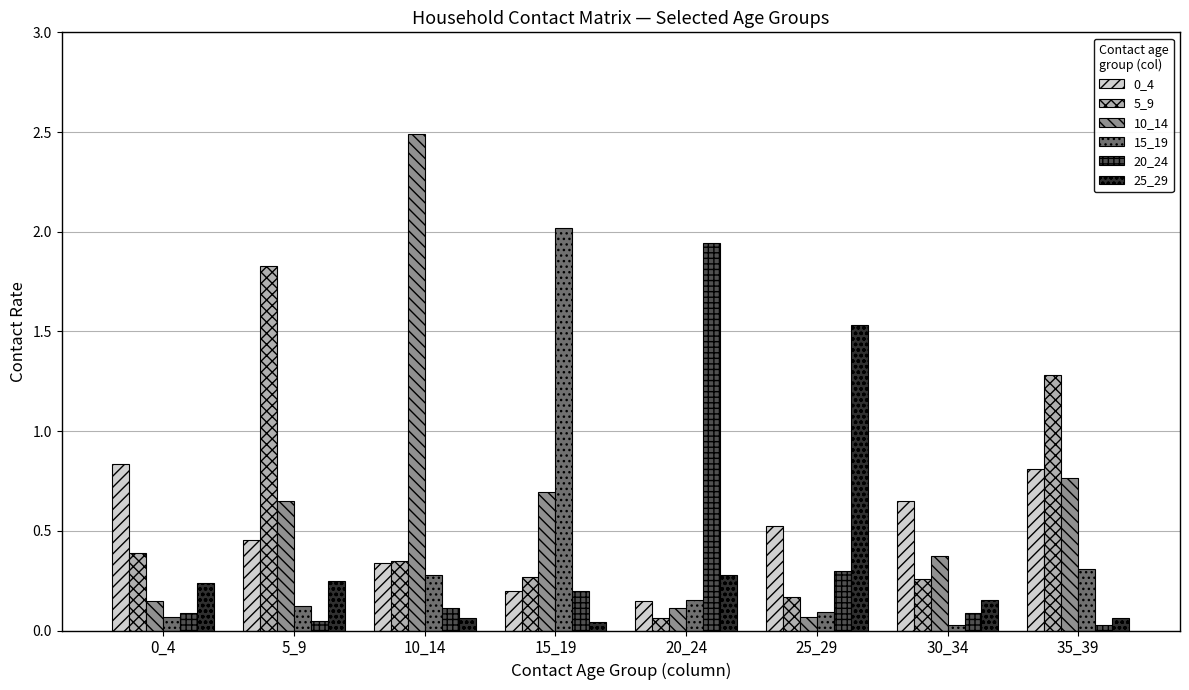

Which series changed the most between 20_24 and 35_39?

20_24